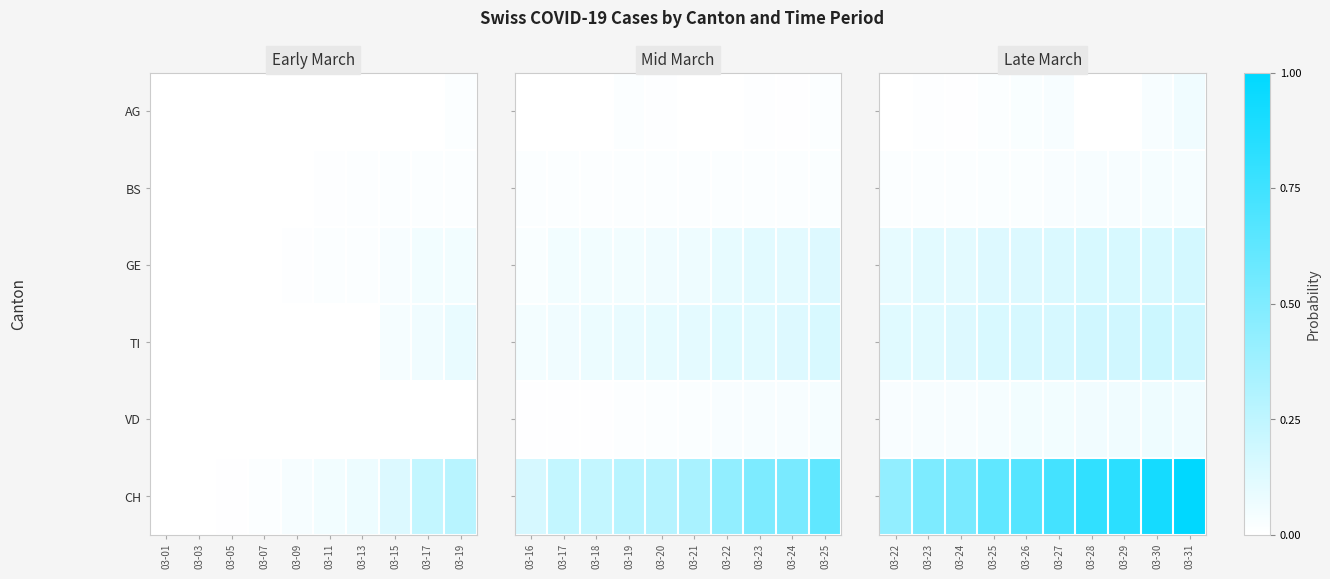

Which series has the widest spread of values?

CH